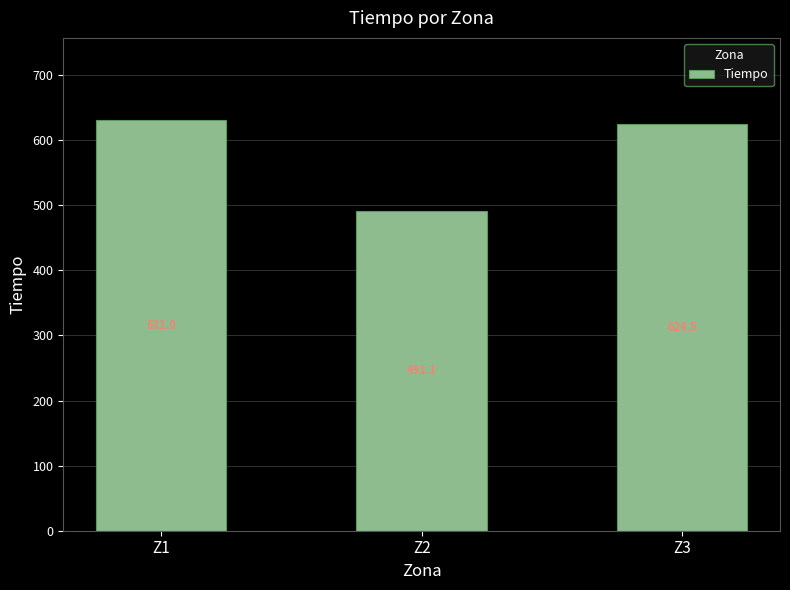

True or false: the data shows 631.0 at Z1.

True